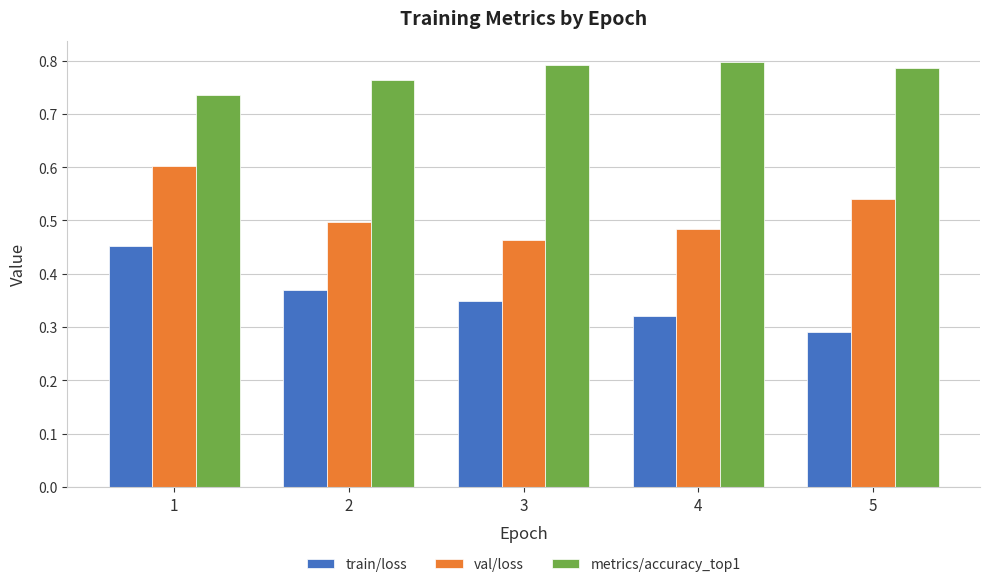

At 2, list the series in order from largest to smallest.

metrics/accuracy_top1, val/loss, train/loss